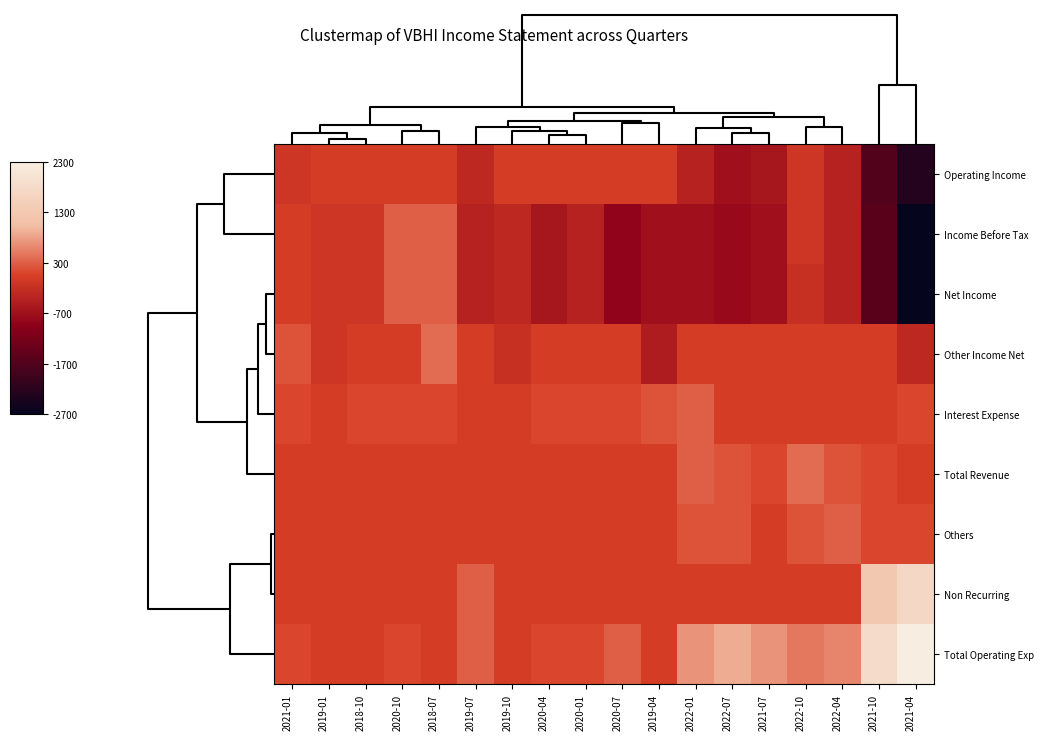

Reading left to right, transcribe all the data shown in this chart.

Operating Income: 2021-01=-100	2019-01=0	2018-10=0	2020-10=0	2018-07=0	2019-07=-300	2019-10=0	2020-04=0	2020-01=0	2020-07=0	2019-04=0	2022-01=-400	2022-07=-700	2021-07=-600	2022-10=-100	2022-04=-400	2021-10=-1700	2021-04=-2300
Income Before Tax: 2021-01=0	2019-01=-100	2018-10=-100	2020-10=300	2018-07=300	2019-07=-400	2019-10=-300	2020-04=-600	2020-01=-400	2020-07=-900	2019-04=-700	2022-01=-700	2022-07=-800	2021-07=-700	2022-10=-100	2022-04=-400	2021-10=-1600	2021-04=-2700
Net Income: 2021-01=0	2019-01=-100	2018-10=-100	2020-10=300	2018-07=300	2019-07=-400	2019-10=-300	2020-04=-600	2020-01=-400	2020-07=-900	2019-04=-700	2022-01=-700	2022-07=-800	2021-07=-700	2022-10=-200	2022-04=-400	2021-10=-1600	2021-04=-2700
Other Income Net: 2021-01=200	2019-01=-100	2018-10=0	2020-10=0	2018-07=400	2019-07=0	2019-10=-200	2020-04=0	2020-01=0	2020-07=0	2019-04=-500	2022-01=0	2022-07=0	2021-07=0	2022-10=0	2022-04=0	2021-10=0	2021-04=-300
Interest Expense: 2021-01=100	2019-01=0	2018-10=100	2020-10=100	2018-07=100	2019-07=0	2019-10=0	2020-04=100	2020-01=100	2020-07=100	2019-04=200	2022-01=300	2022-07=0	2021-07=0	2022-10=0	2022-04=0	2021-10=0	2021-04=100
Total Revenue: 2021-01=0	2019-01=0	2018-10=0	2020-10=0	2018-07=0	2019-07=0	2019-10=0	2020-04=0	2020-01=0	2020-07=0	2019-04=0	2022-01=300	2022-07=200	2021-07=100	2022-10=400	2022-04=200	2021-10=100	2021-04=0
Others: 2021-01=0	2019-01=0	2018-10=0	2020-10=0	2018-07=0	2019-07=0	2019-10=0	2020-04=0	2020-01=0	2020-07=0	2019-04=0	2022-01=200	2022-07=200	2021-07=0	2022-10=200	2022-04=300	2021-10=100	2021-04=100
Non Recurring: 2021-01=0	2019-01=0	2018-10=0	2020-10=0	2018-07=0	2019-07=300	2019-10=0	2020-04=0	2020-01=0	2020-07=0	2019-04=0	2022-01=0	2022-07=0	2021-07=0	2022-10=0	2022-04=0	2021-10=1300	2021-04=1700
Total Operating Exp: 2021-01=100	2019-01=0	2018-10=0	2020-10=100	2018-07=0	2019-07=300	2019-10=0	2020-04=100	2020-01=100	2020-07=300	2019-04=0	2022-01=700	2022-07=900	2021-07=700	2022-10=500	2022-04=600	2021-10=1800	2021-04=2300